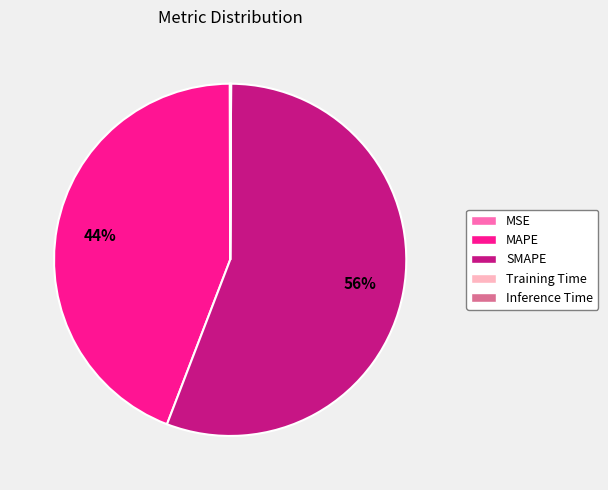

To the nearest percent, what is the difference between the largest and smallest slice percentages?

56%